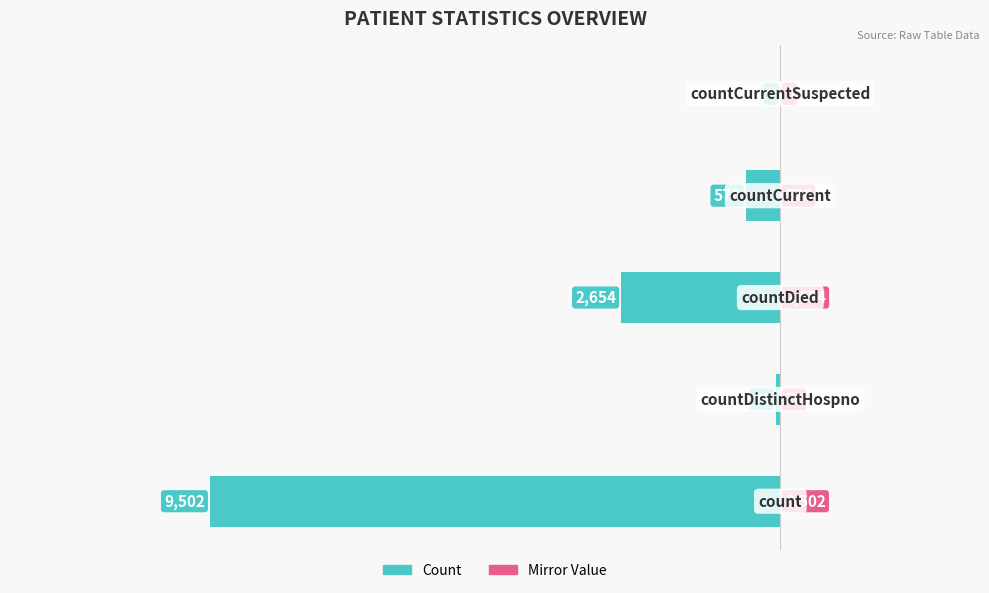

Where is the data nearest to the value -4751?

2